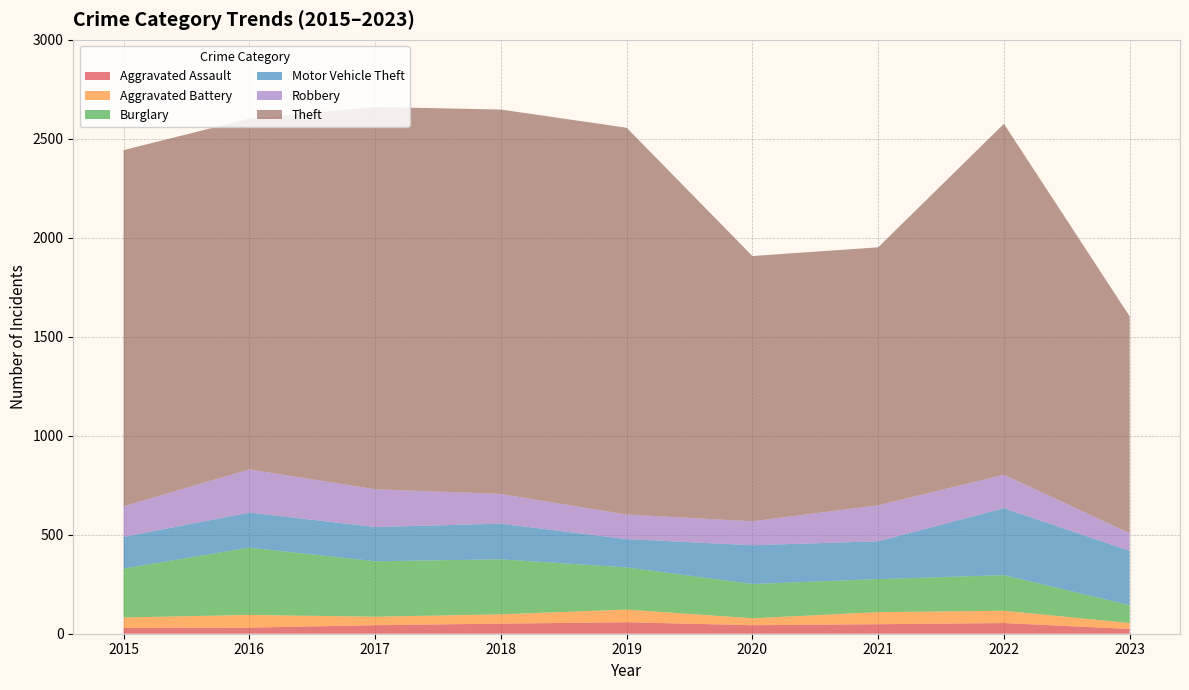

Reading left to right, what are all the values shown in this chart?

Aggravated Assault: 29	31	43	51	58	43	48	54	24
Aggravated Battery: 53	64	43	47	64	35	61	62	30
Burglary: 247	340	280	278	213	173	167	180	90
Motor Vehicle Theft: 160	177	173	180	143	196	191	338	275
Robbery: 155	218	191	150	124	121	182	169	89
Theft: 1799	1772	1931	1942	1954	1340	1303	1773	1095